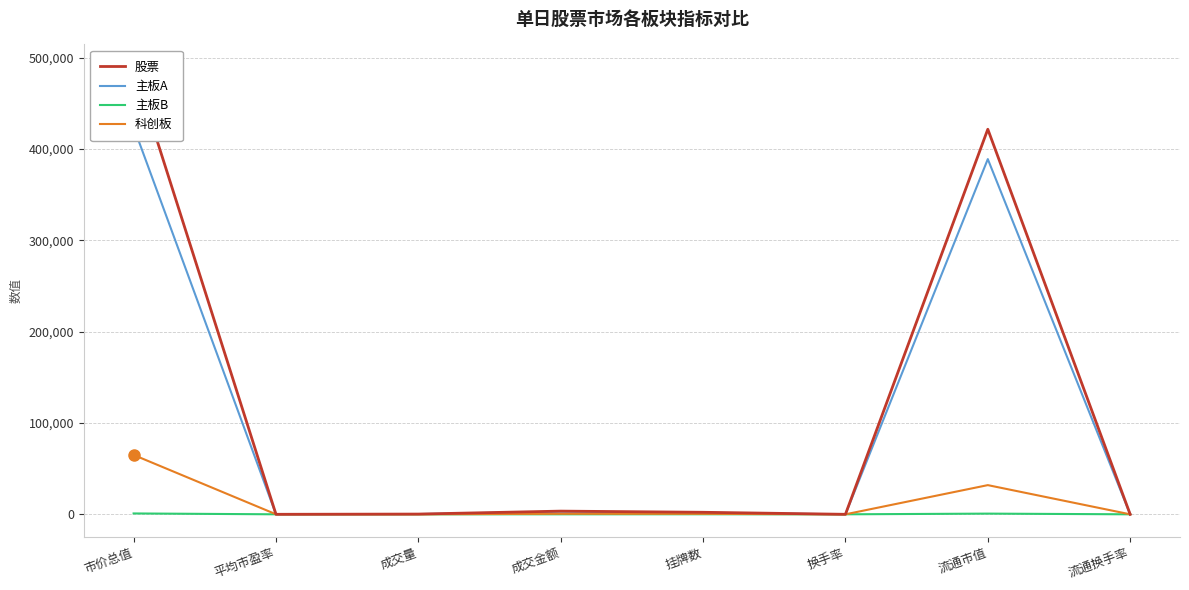

Between 流通市值 and 平均市盈率, which is larger?

流通市值